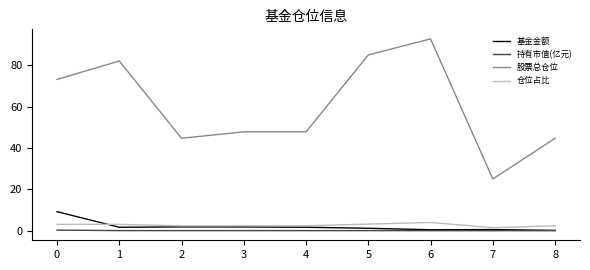

Is the value of 股票总仓位 at 5 greater than the value of 持有市值(亿元) at 7?

Yes